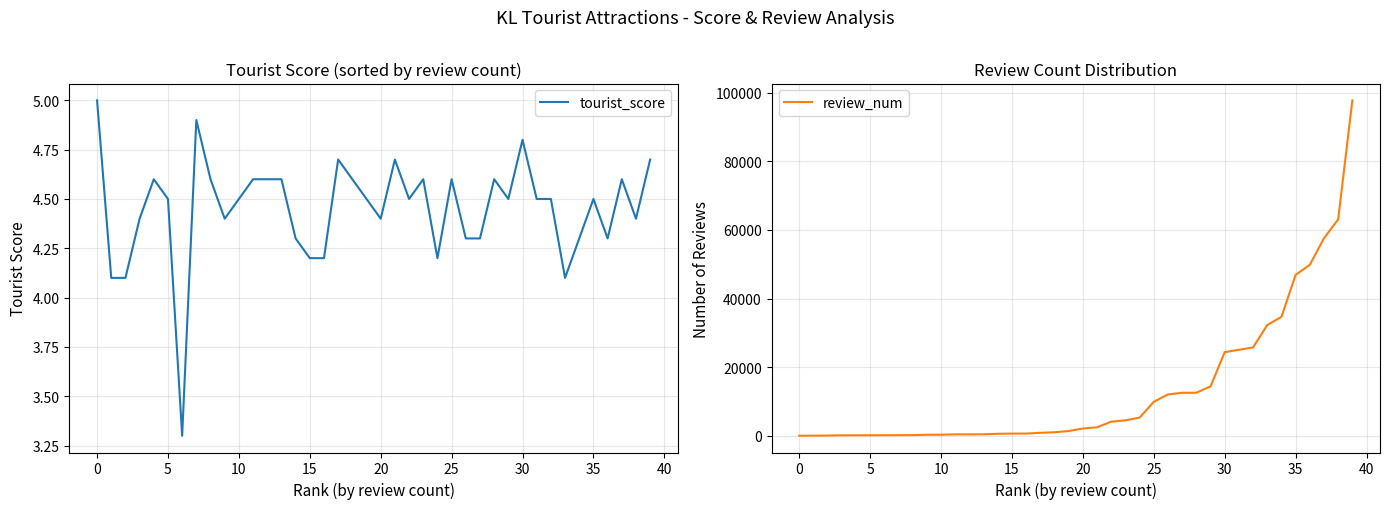

What is the lowest value of the tourist_score series?

3.3